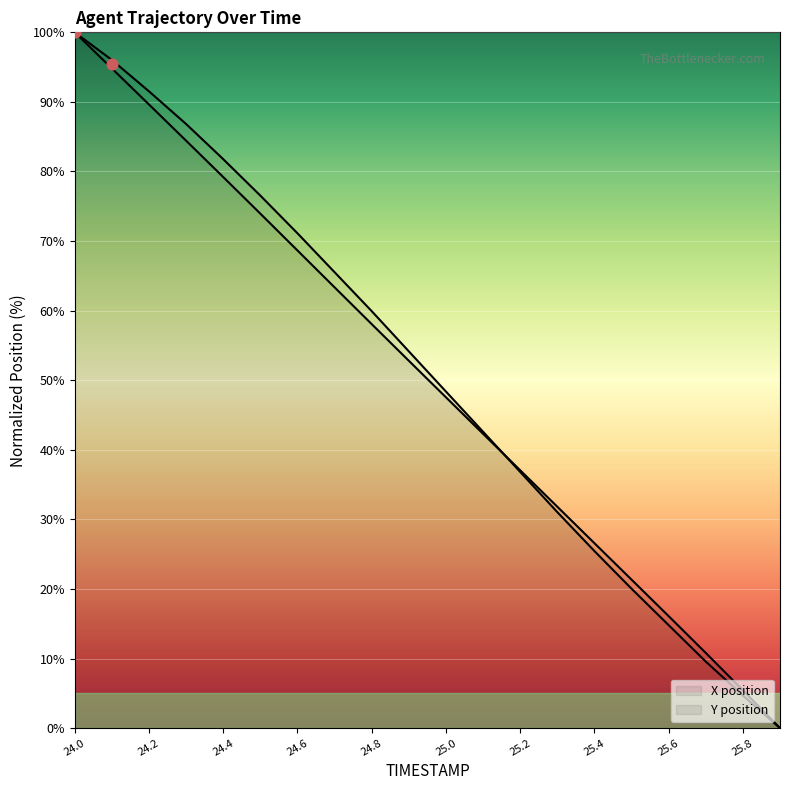

Which series has the largest total across all categories?

Y